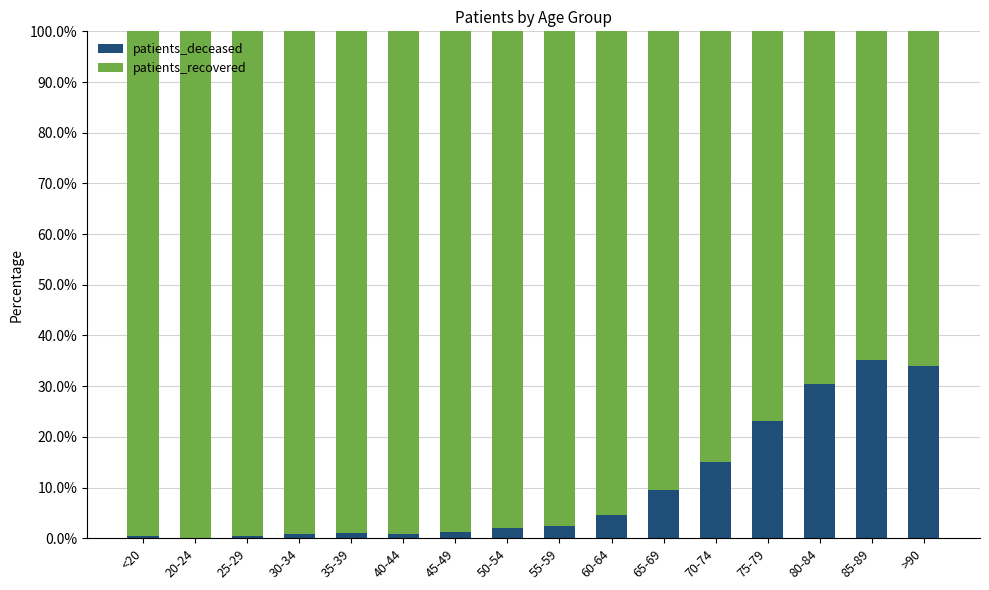

Where is patients_deceased nearest to the value 17?

70-74